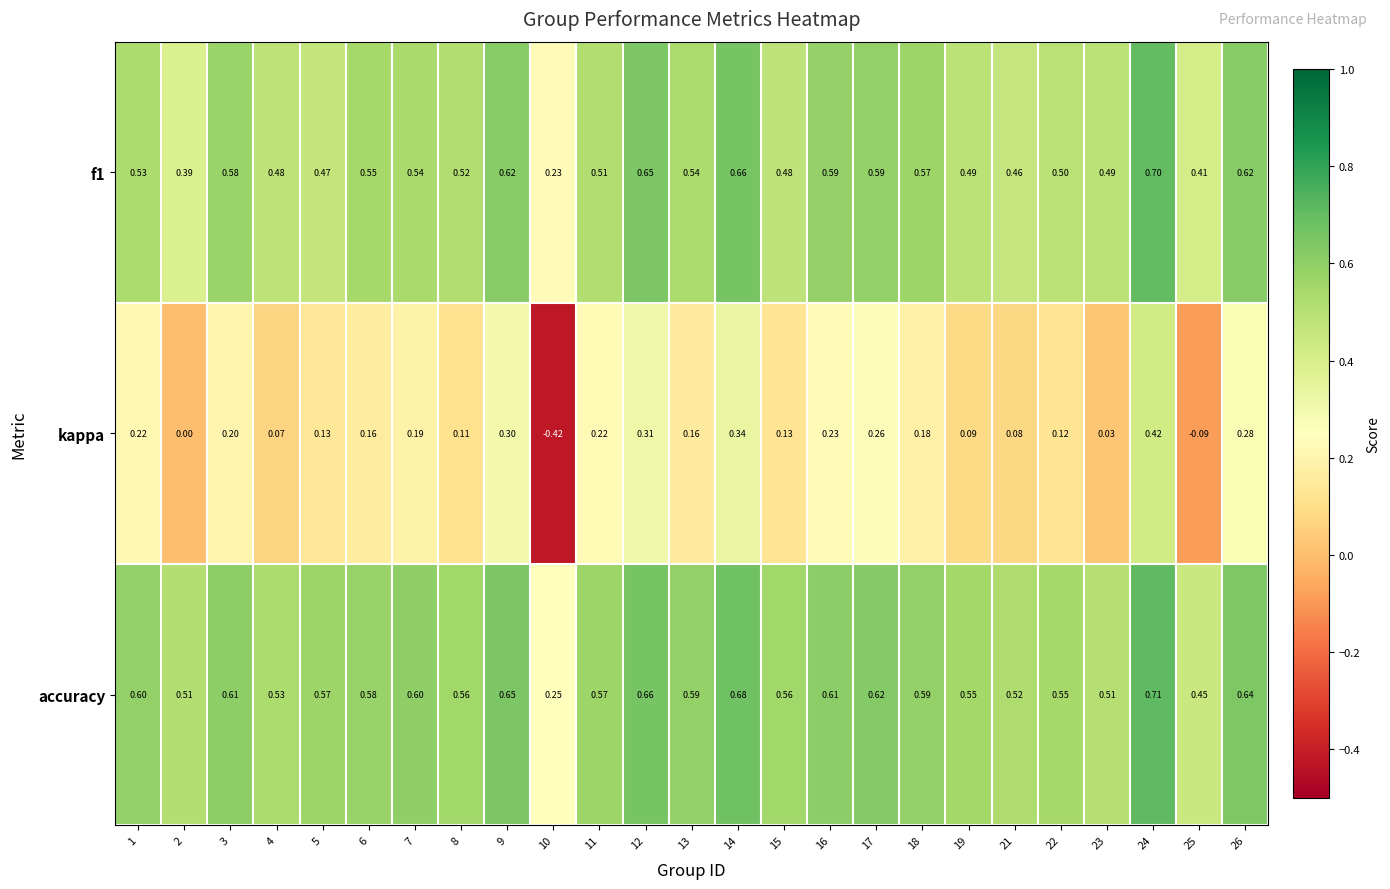

Which series has the largest range (max minus min)?

kappa